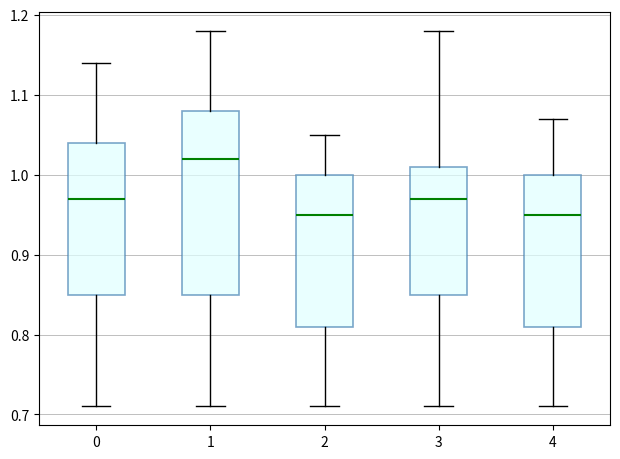

Comparing the boxes themselves (not the whiskers), which one is the tallest?

1